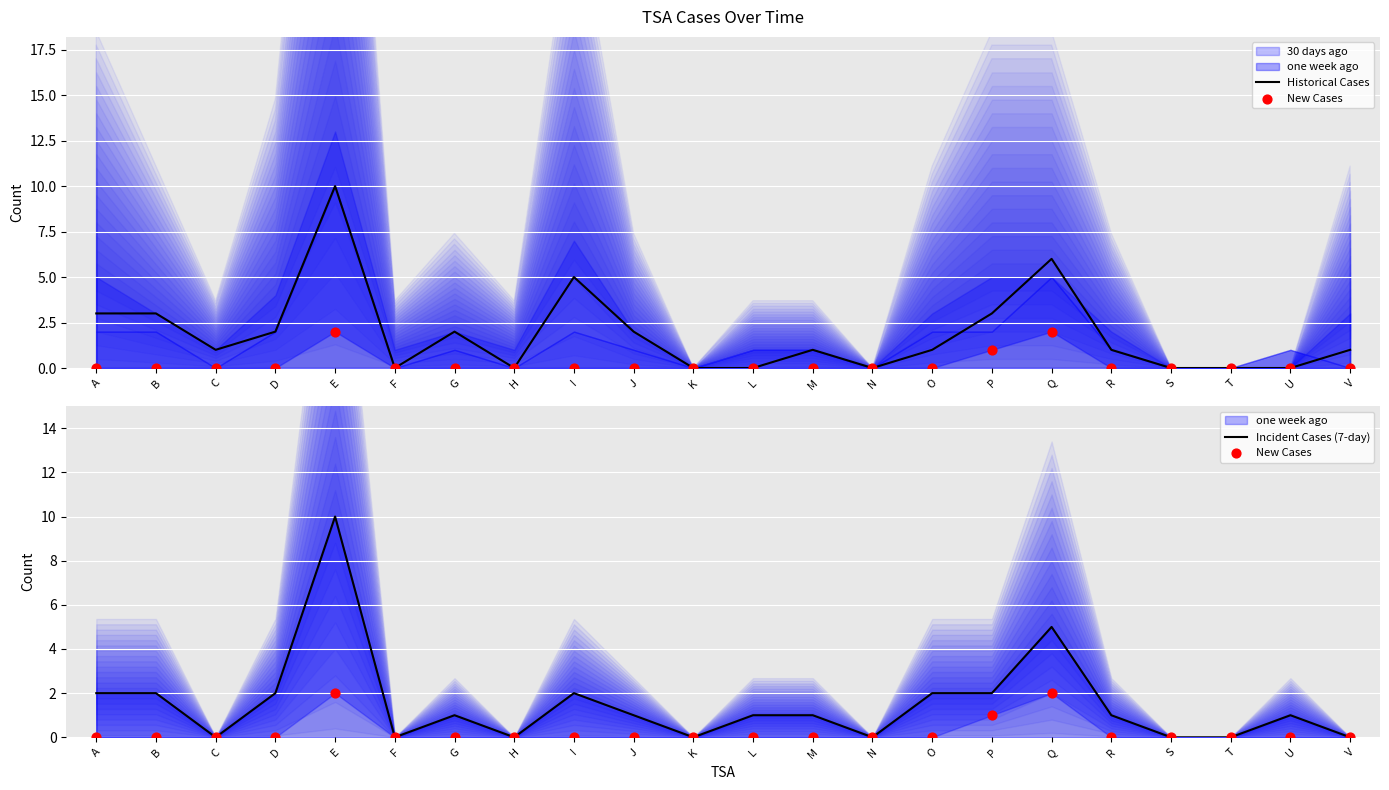

Which series has the largest total across all categories?

Historical Cases